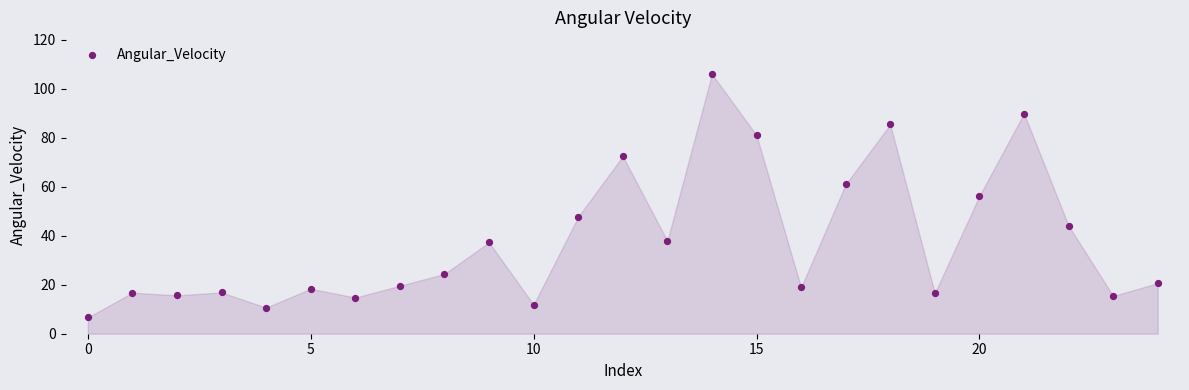

What is the range of Y values (max minus min)?

99.4